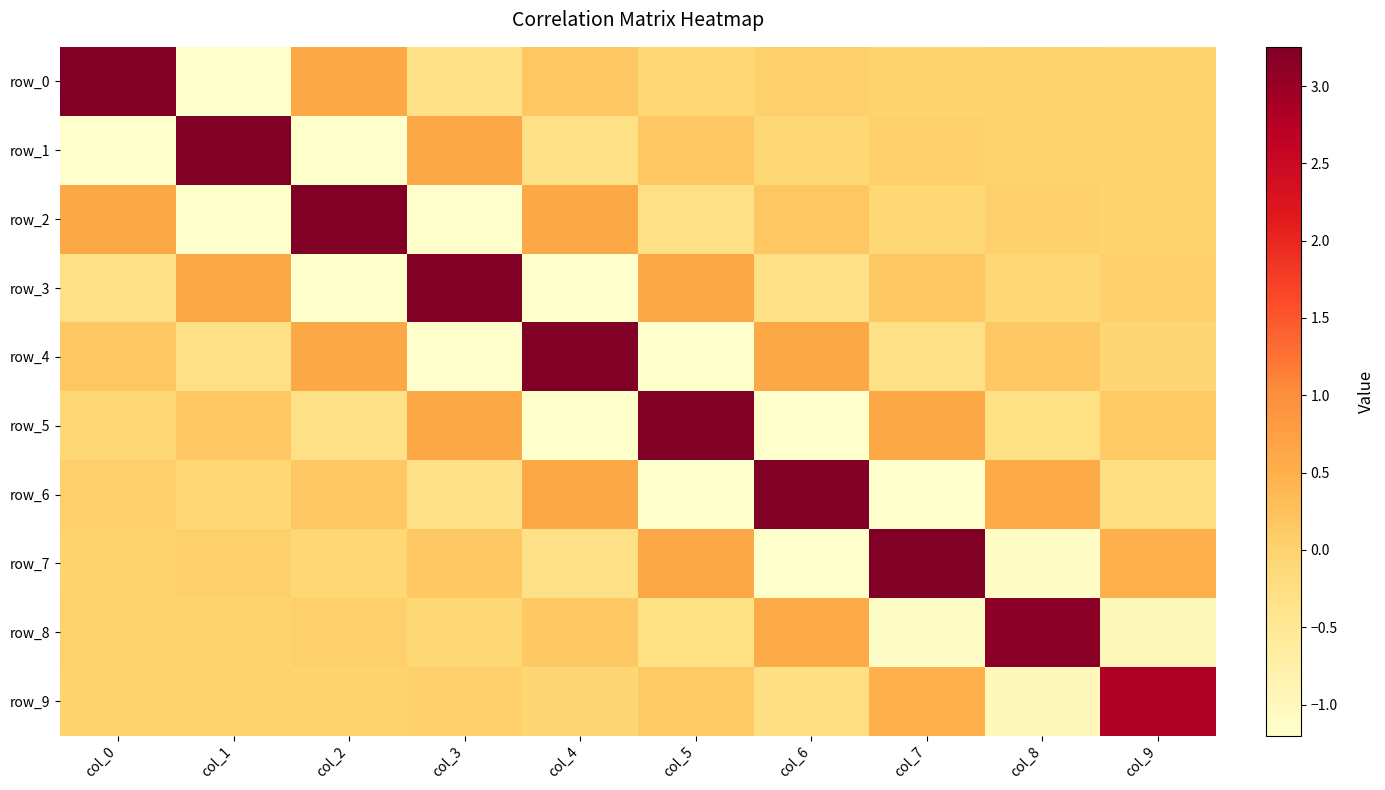

What is the minimum value shown in the chart?

-1.2